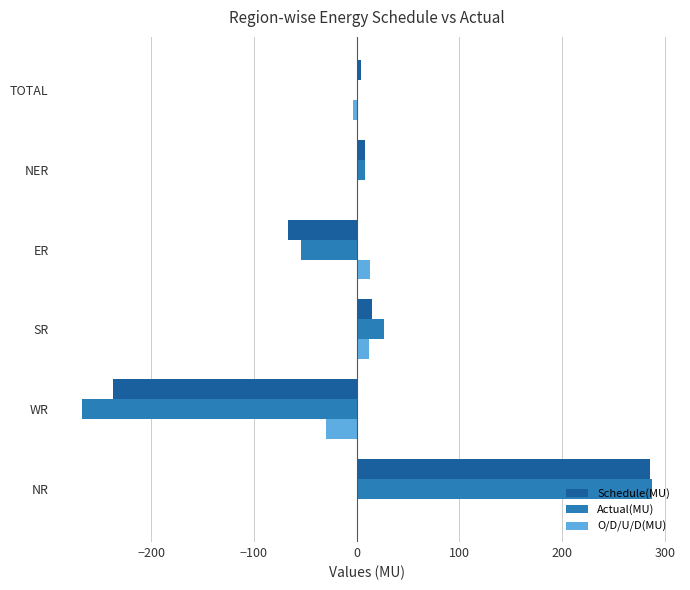

At which category is the sum across all series the highest?

NR